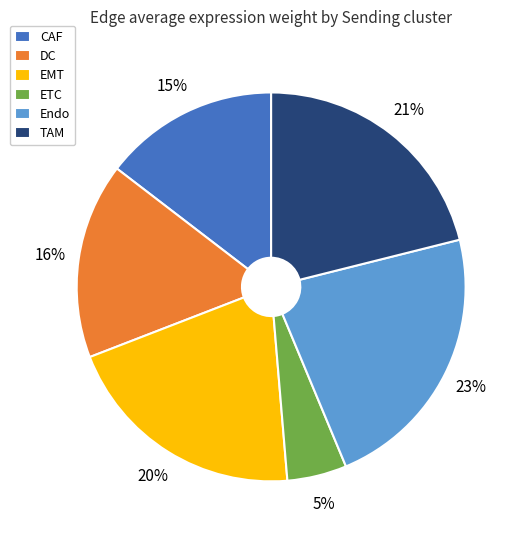

Combined, do DC and EMT account for over 50%?

No